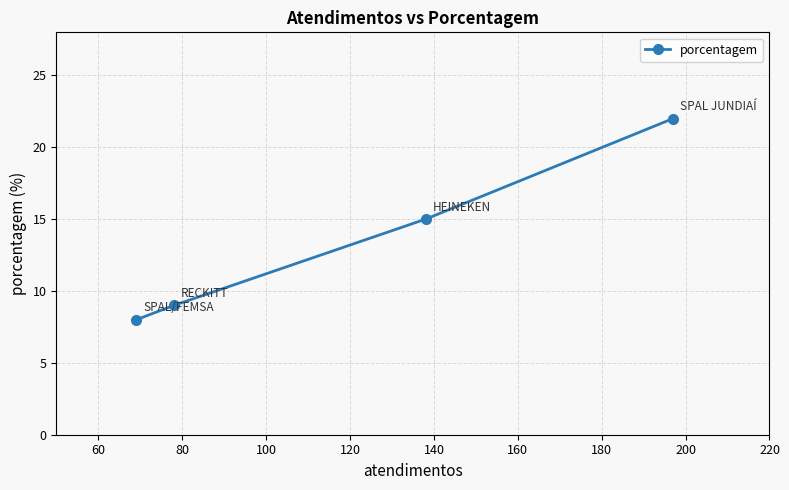

What is the value of the 1st point from the left?

8